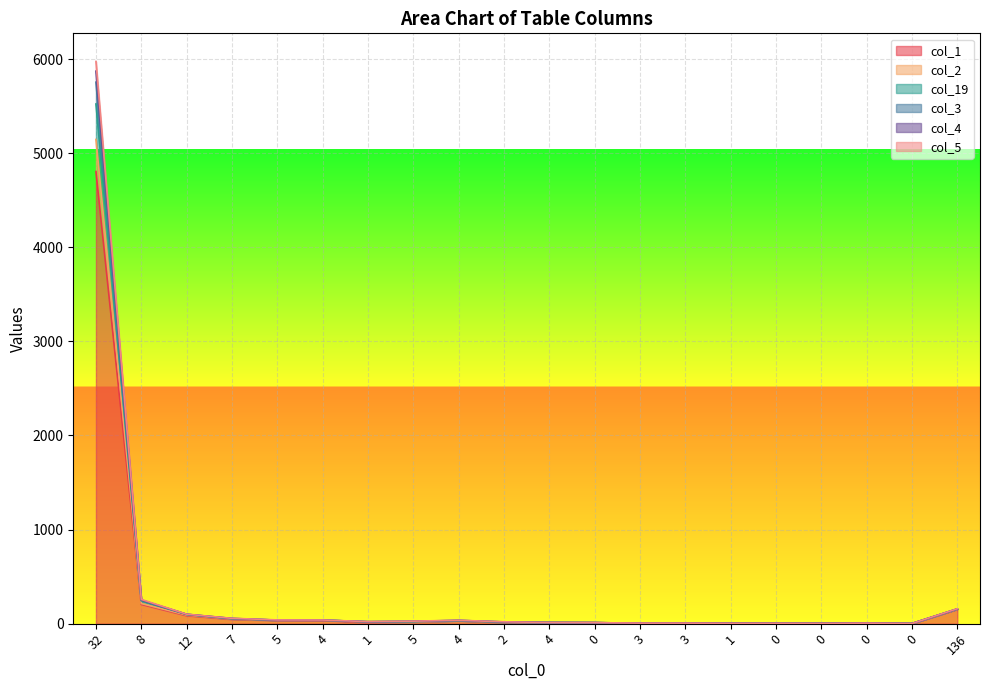

What is the lowest value of the col_2 series?

2